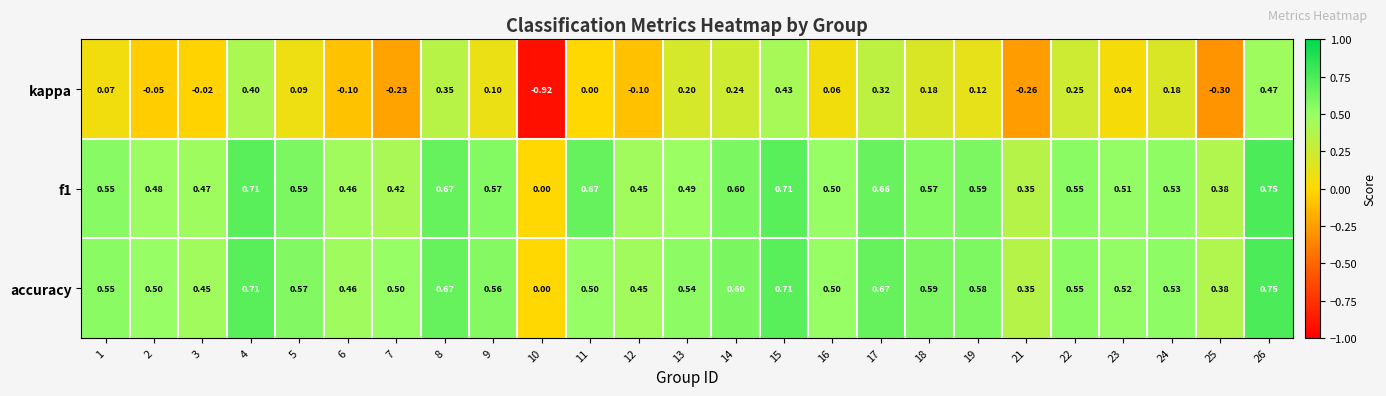

Is the value of accuracy at 11 greater than the value of f1 at 11?

No